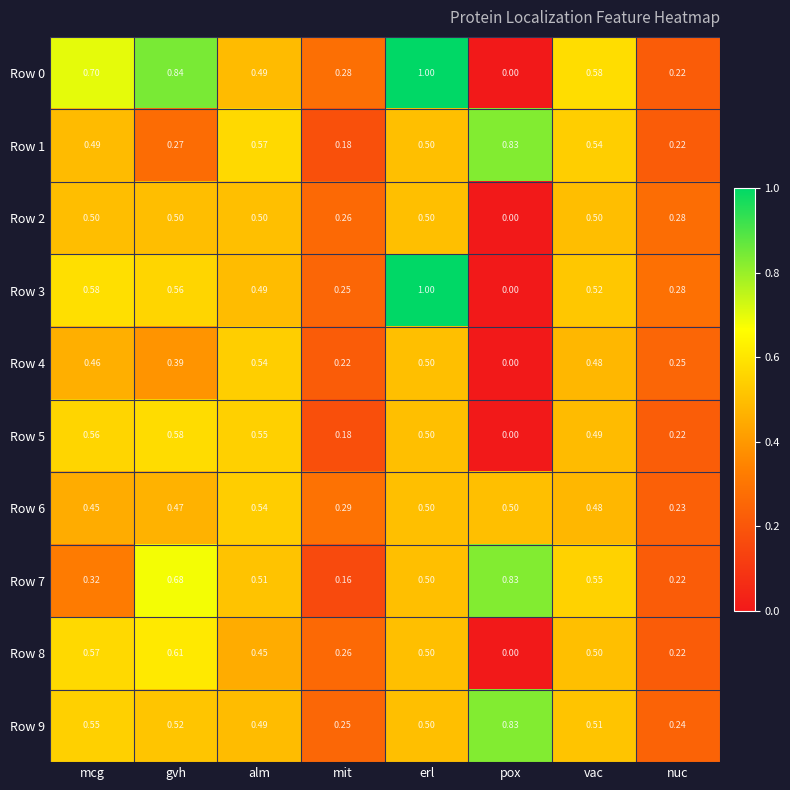

At which category is the sum across all series the highest?

erl